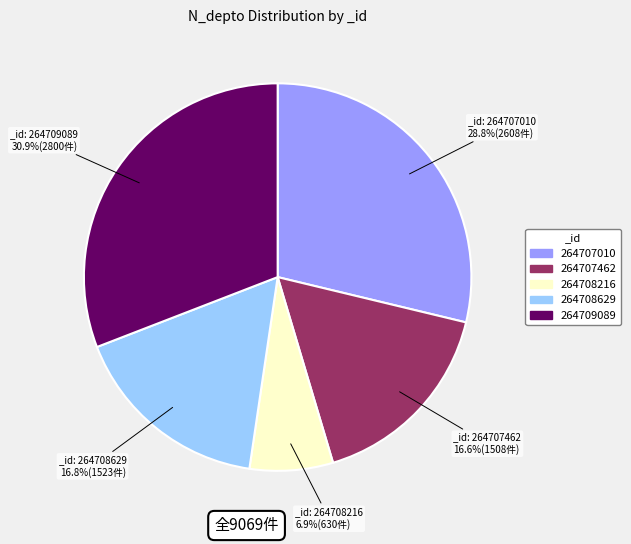

To the nearest percent, what is the average slice percentage?

20%